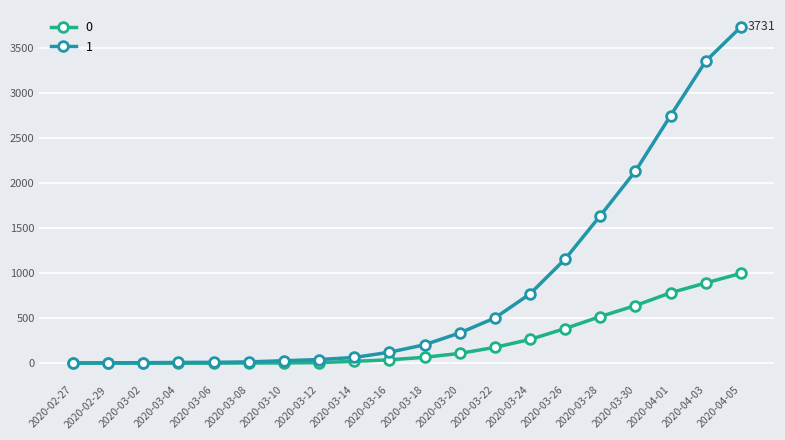

What are all the series names shown in the legend?

0, 1